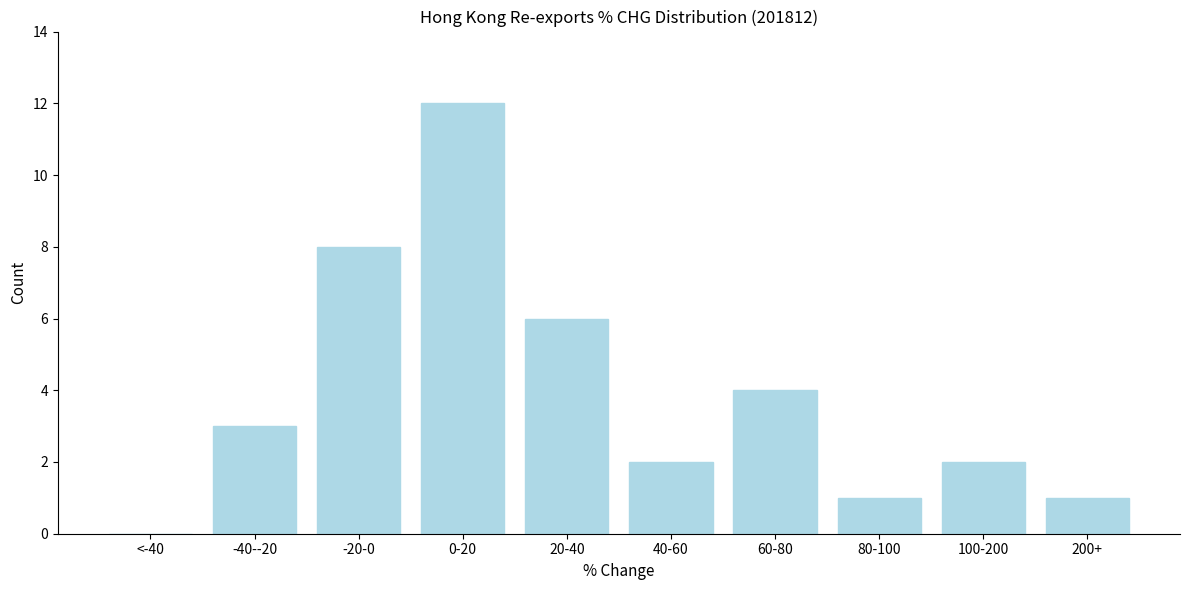

Reading right to left, extract all data points from this chart.

200+=1	100-200=2	80-100=1	60-80=4	40-60=2	20-40=6	0-20=12	-20-0=8	-40--20=3	<-40=0